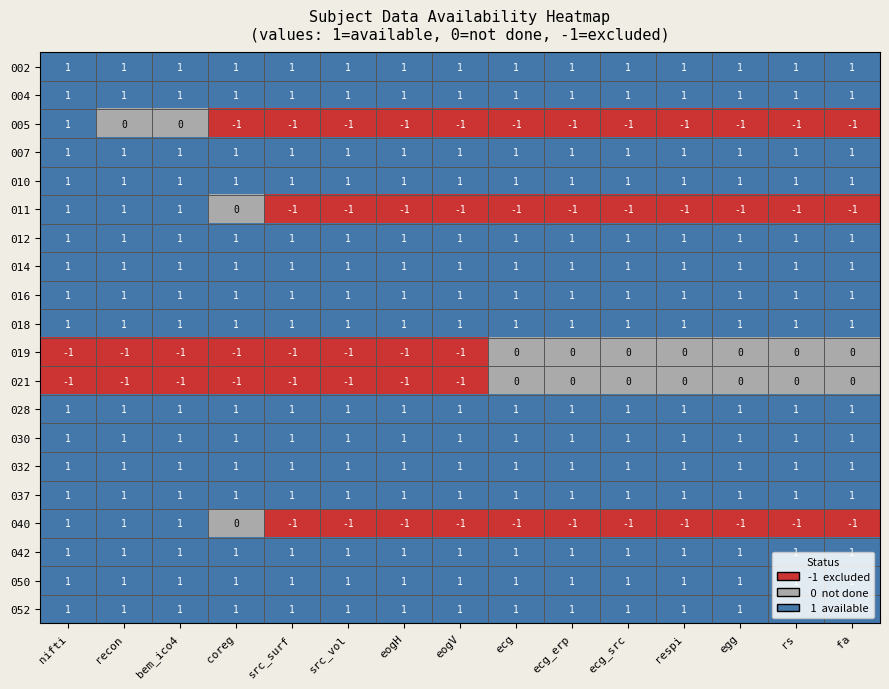

At how many categories does at least one series exceed 0?

15